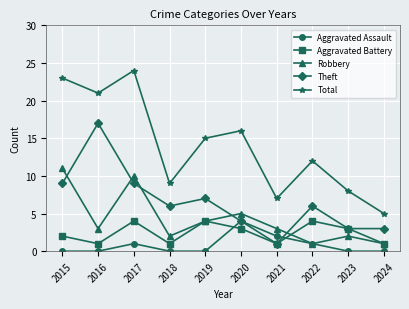

At which category does Robbery reach its first local peak?

2017